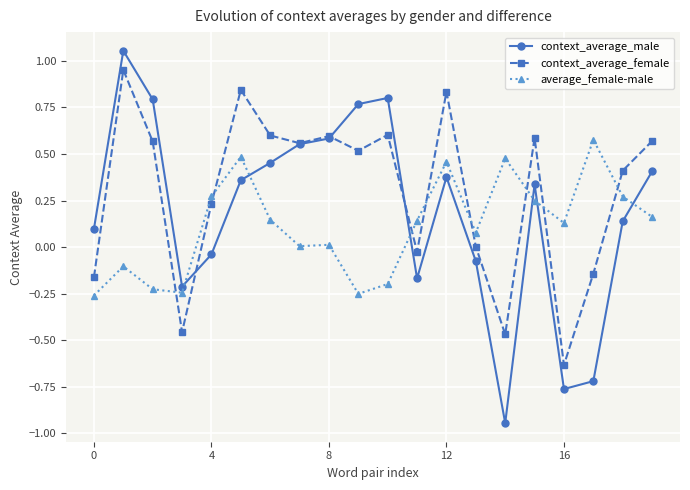

Which series has the largest total across all categories?

context_average_female